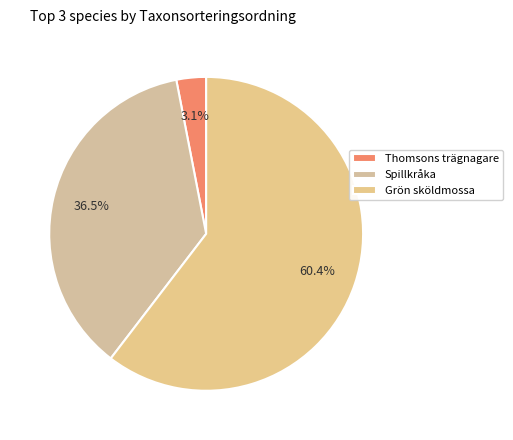

Is it true that Grön sköldmossa is 60% of the pie?

True